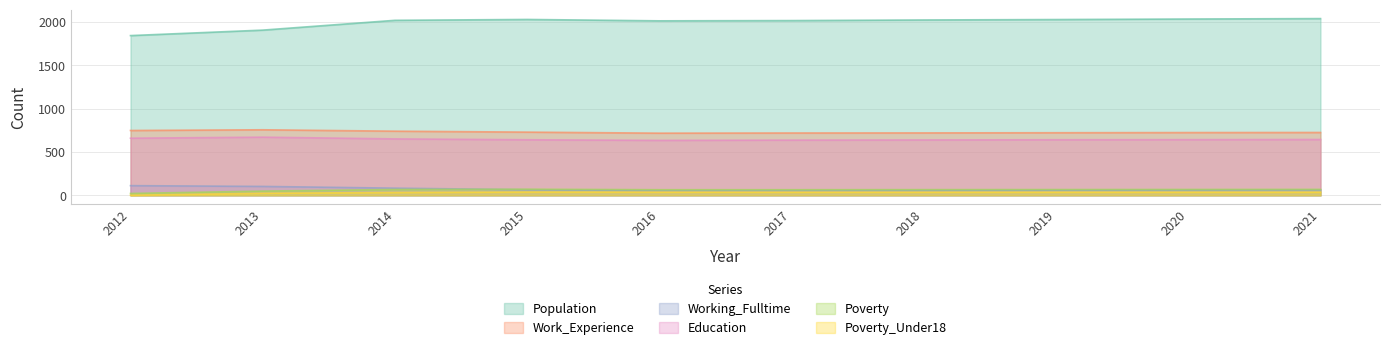

At which label is Poverty_Under18 closest to 19?

2013